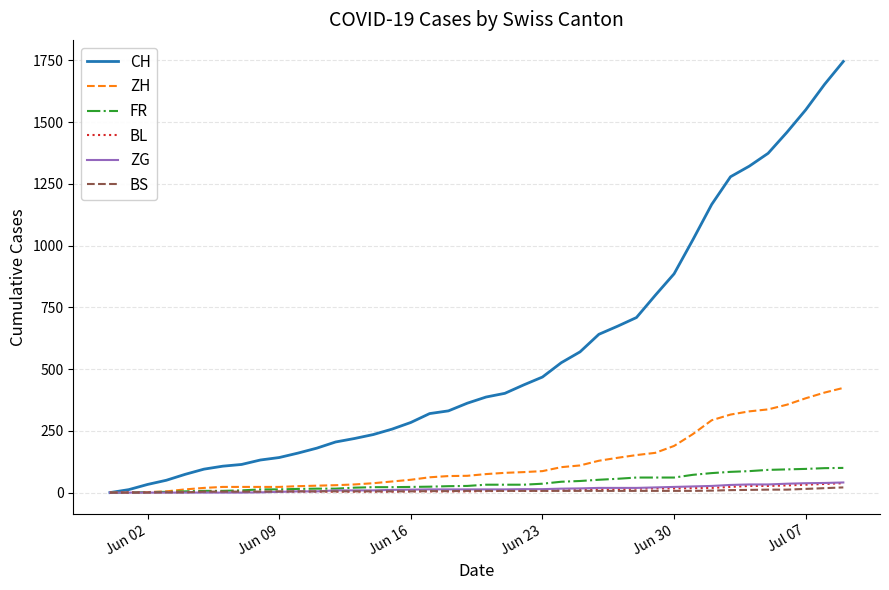

What is the maximum value shown in the chart?

1746